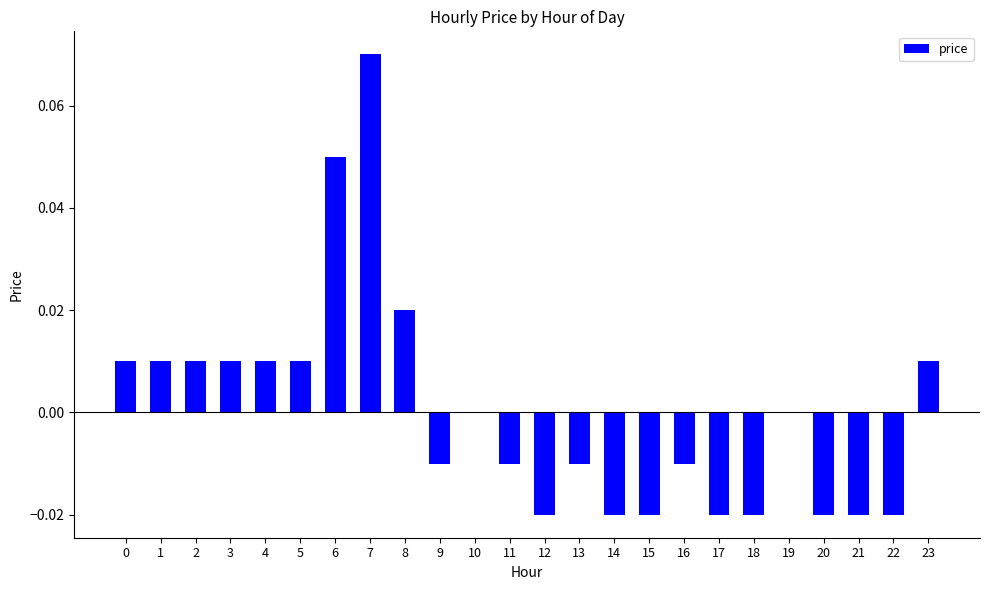

How many categories are shown in the chart?

24